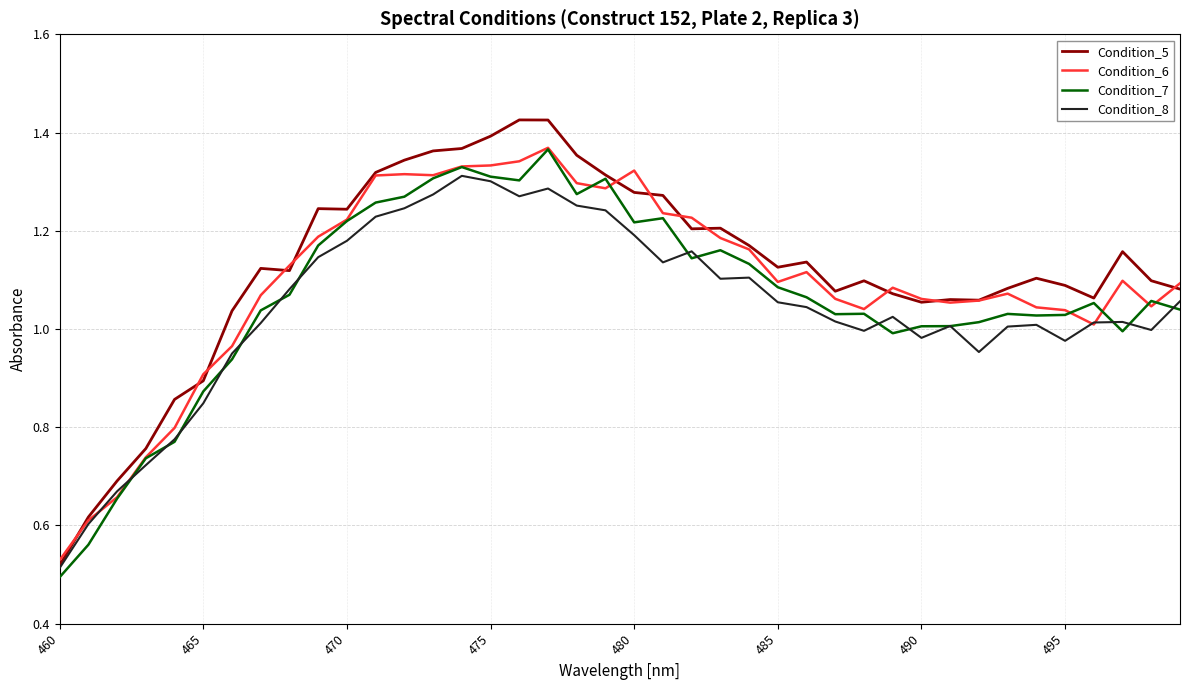

Which series has the largest range (max minus min)?

Condition_5